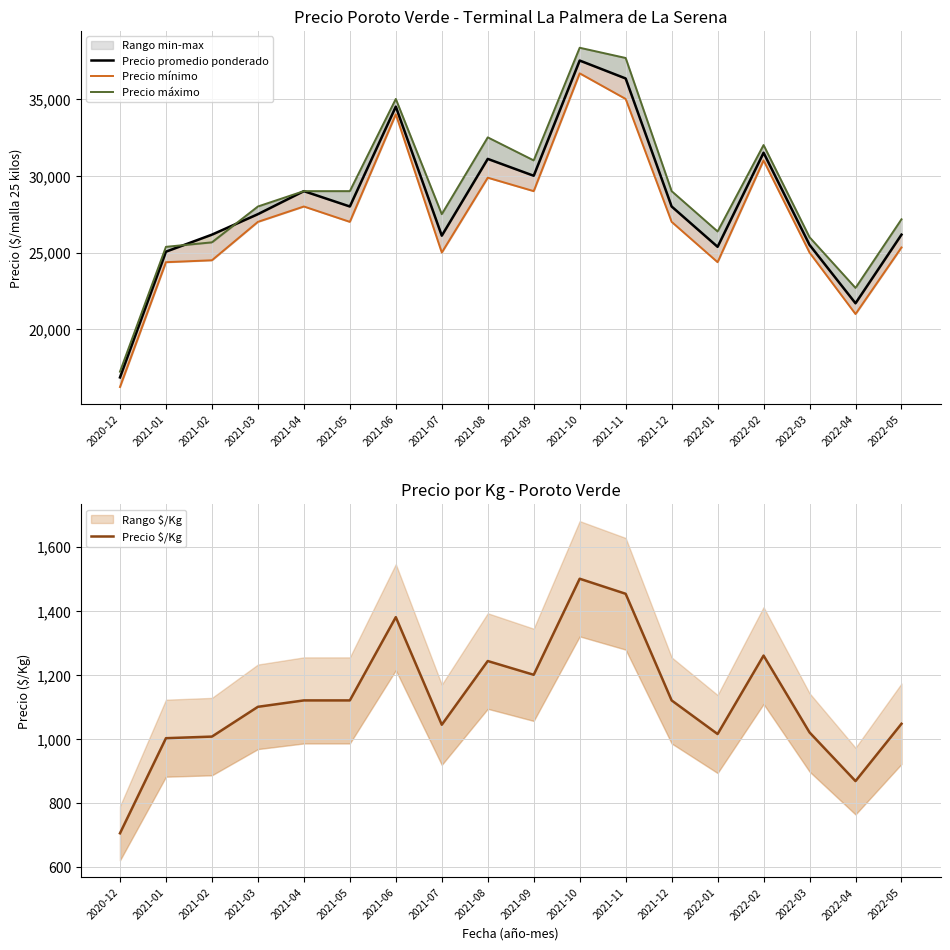

How many intersections are there between Precio promedio ponderado and Precio máximo?

2